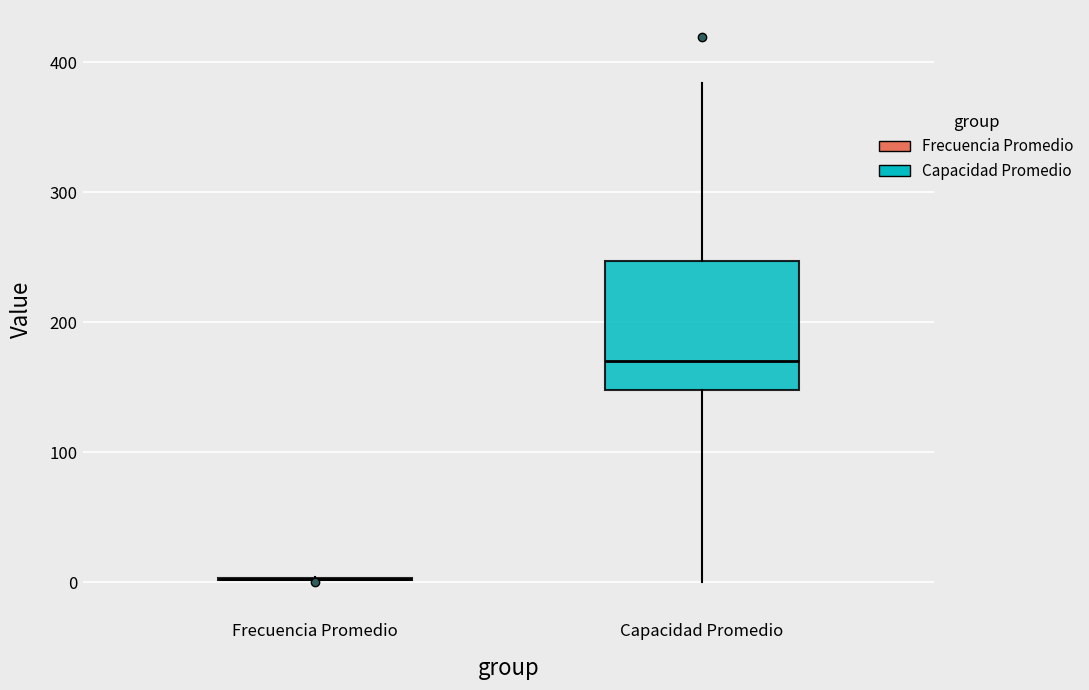

Reading left to right, transcribe this box plot: for each box, give where its median line is, the range the box spans, and where its two whiskers end, as read against the y-axis. The values are not printed on the chart, so give them approximately, as read against the axis.

Frecuencia Promedio: box collapsed to a line at 0, whiskers 0 to 0
Capacidad Promedio: median 170, box 150 to 250, whiskers 0 to 380